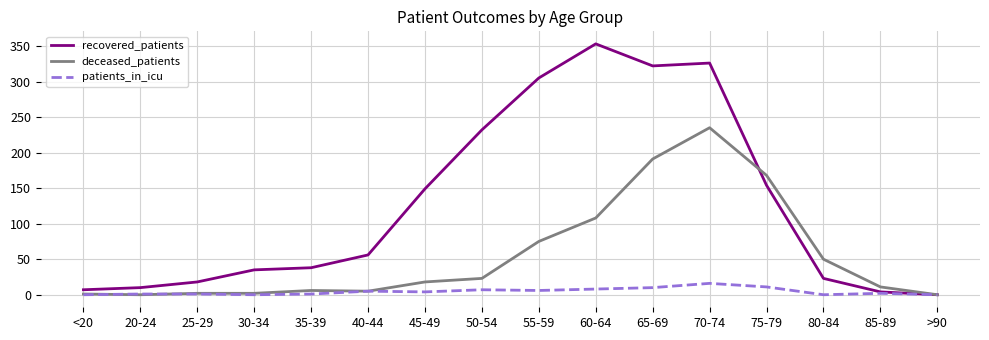

The value of recovered_patients at 25-29 is 18. True or false?

True